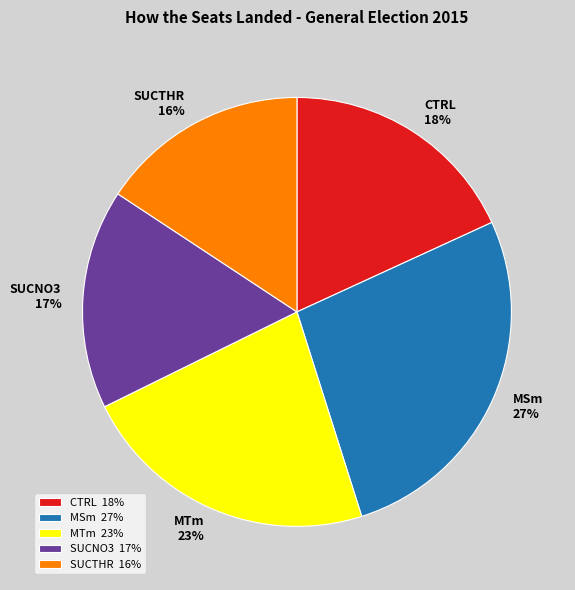

Rank the categories by value from highest to lowest.

MSm, MTm, CTRL, SUCNO3, SUCTHR